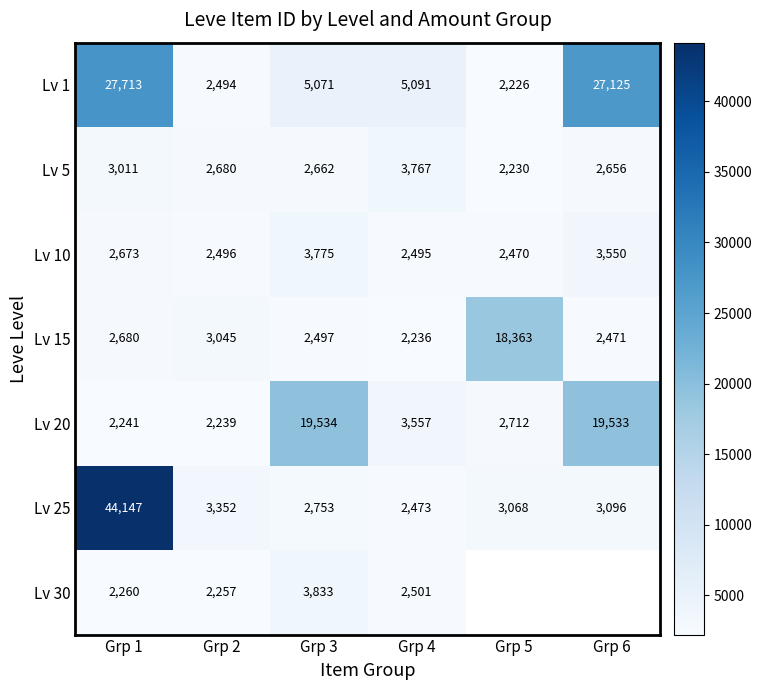

Is it true that Lv 1 equals 4463.0 at Grp 2?

False